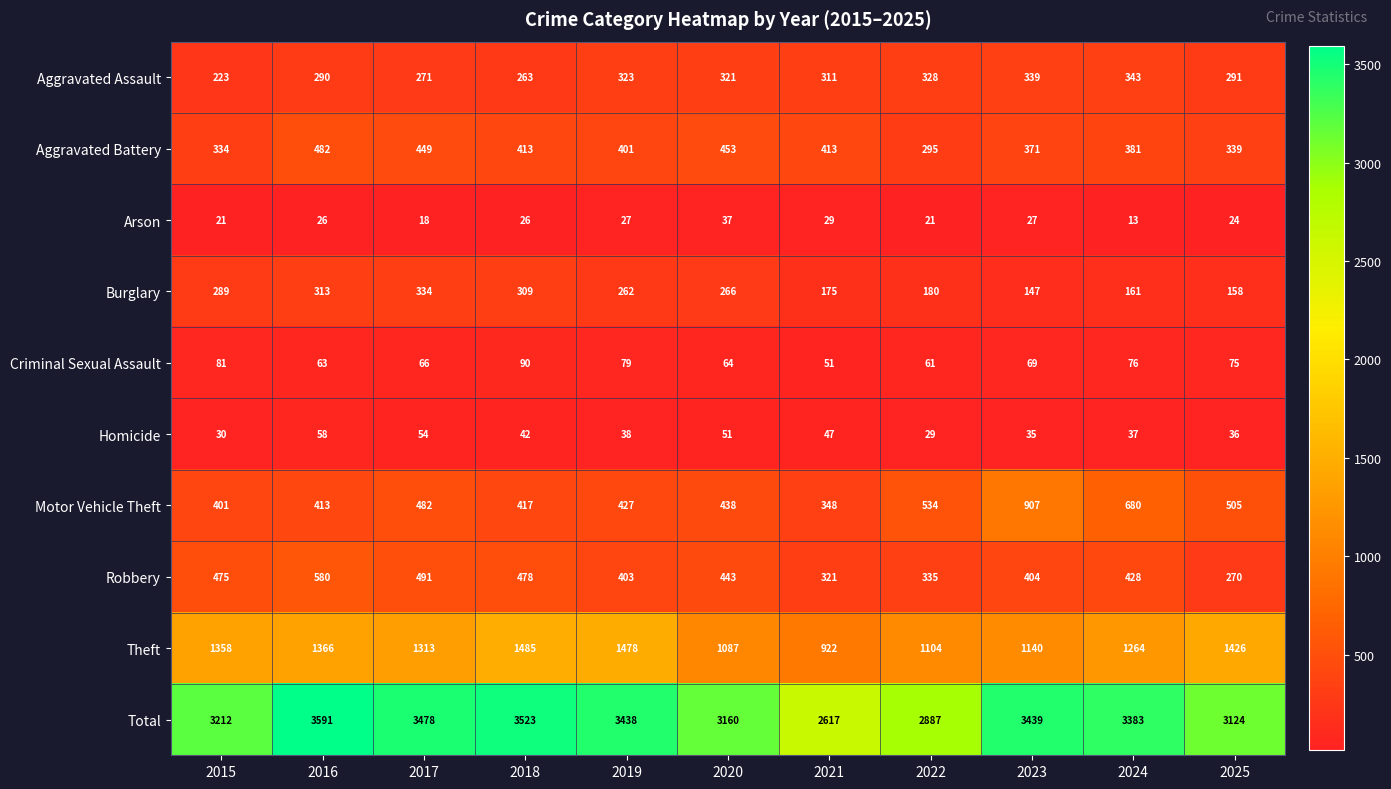

At which label is Criminal Sexual Assault closest to 70?

2023